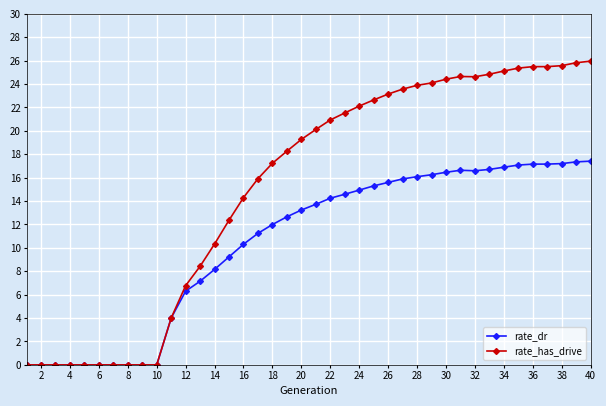

True or false: rate_has_drive has more than 0 points higher than both neighbors.

True